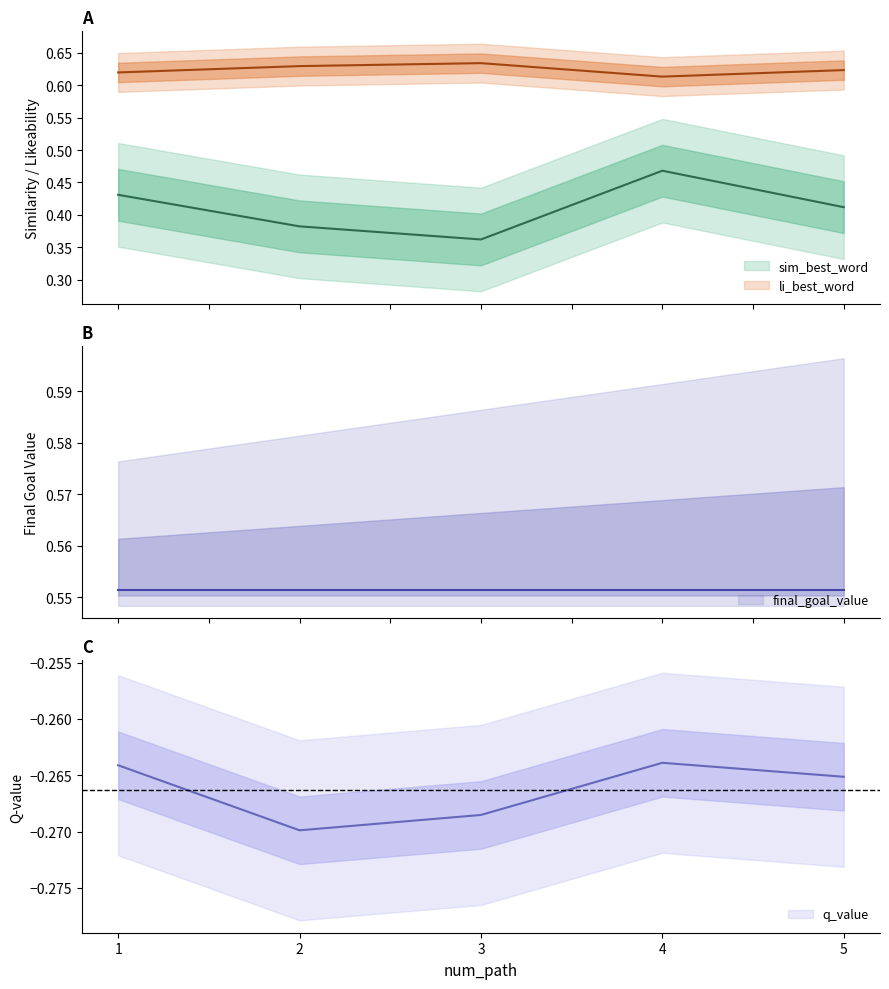

What is the approximate value of li_best_word at 4?

0.6